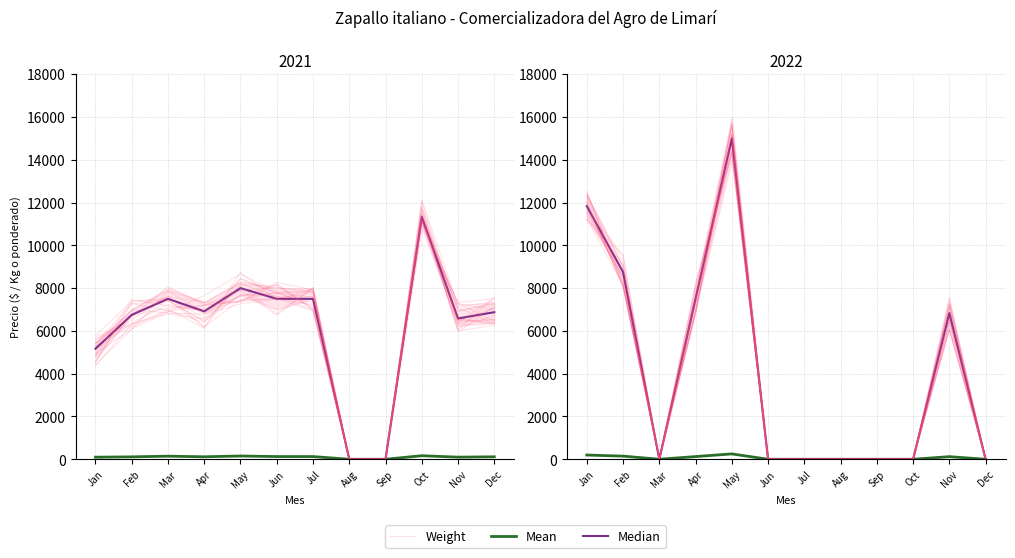

Which series changed the most between May and Sep?

Weight